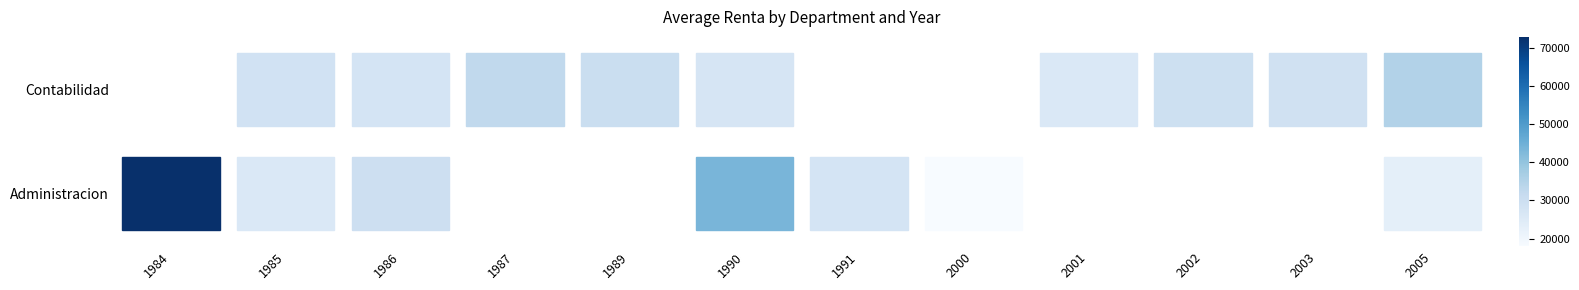

What is the greatest value displayed?

72819.6